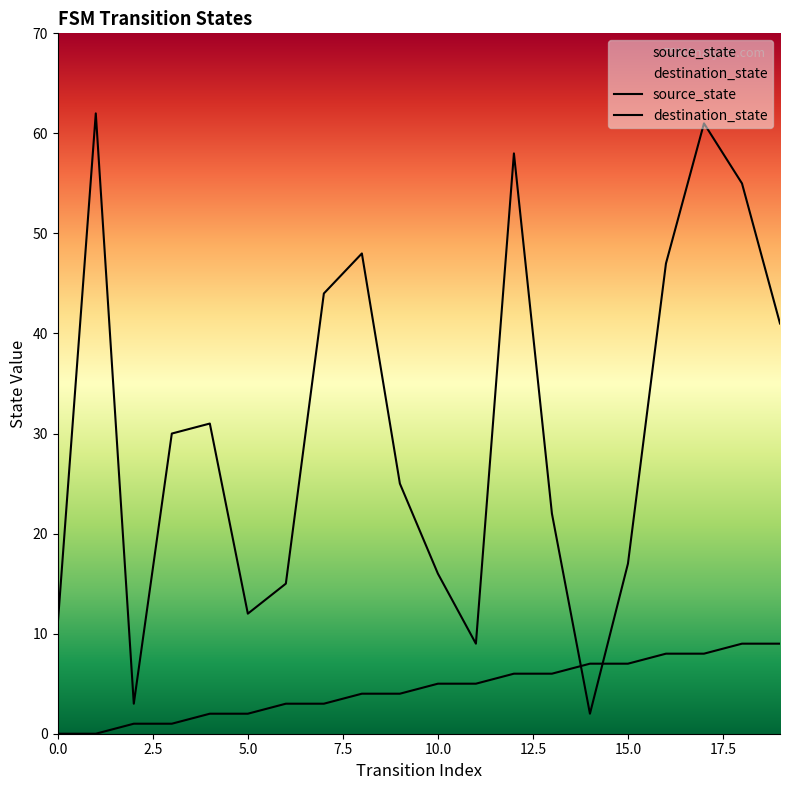

Which series has the largest total across all categories?

destination_state